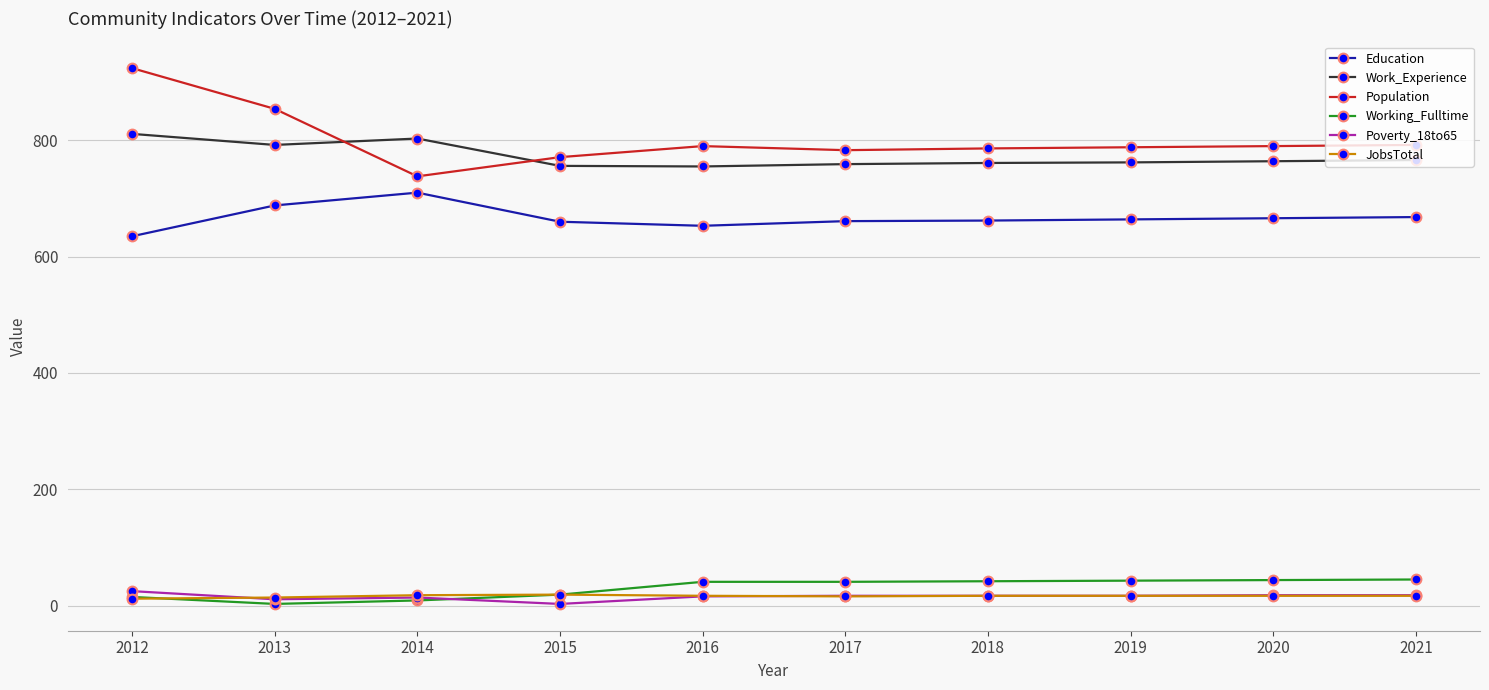

The Population series shows 792 at 2021. True or false?

True